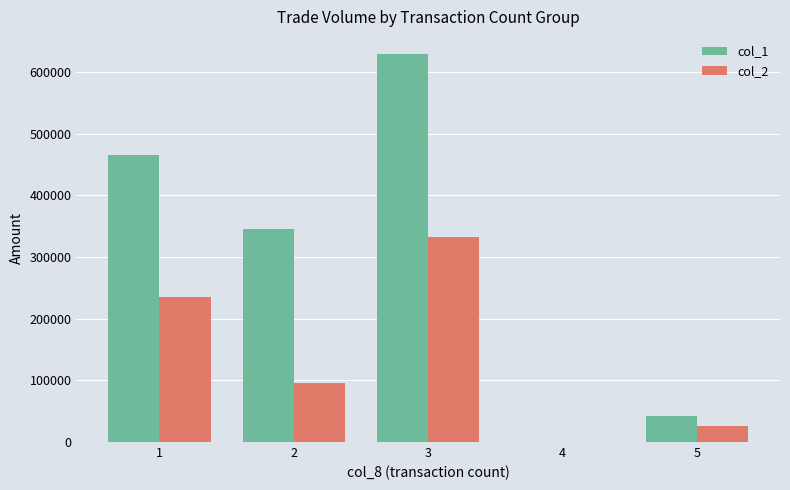

True or false: col_1 has a value of 15734 at 5.

False